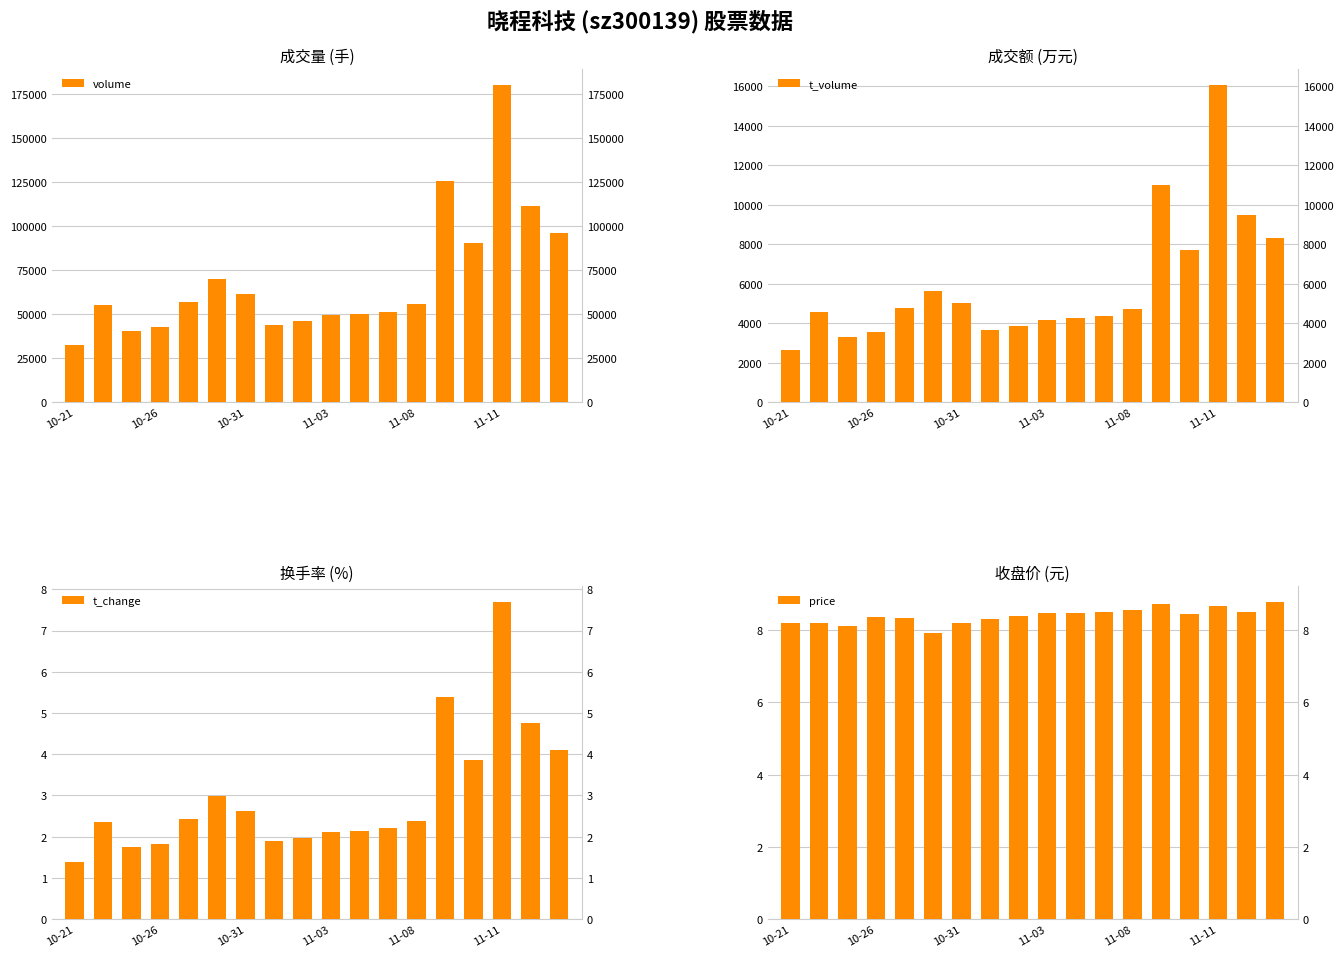

Count the number of categories in the chart.

18